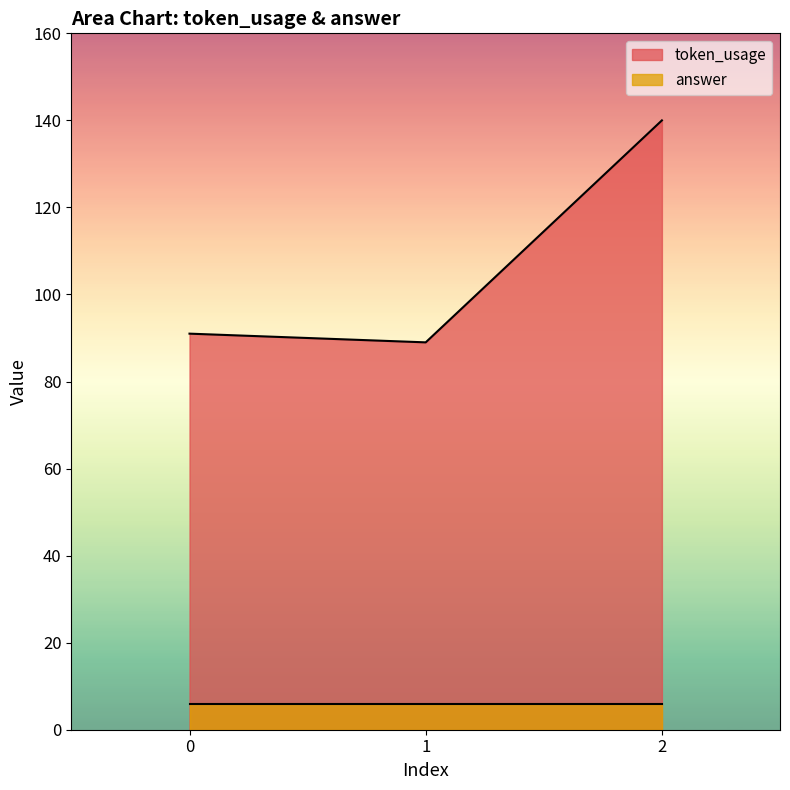

What is the change in value from 1 to 2?

+51